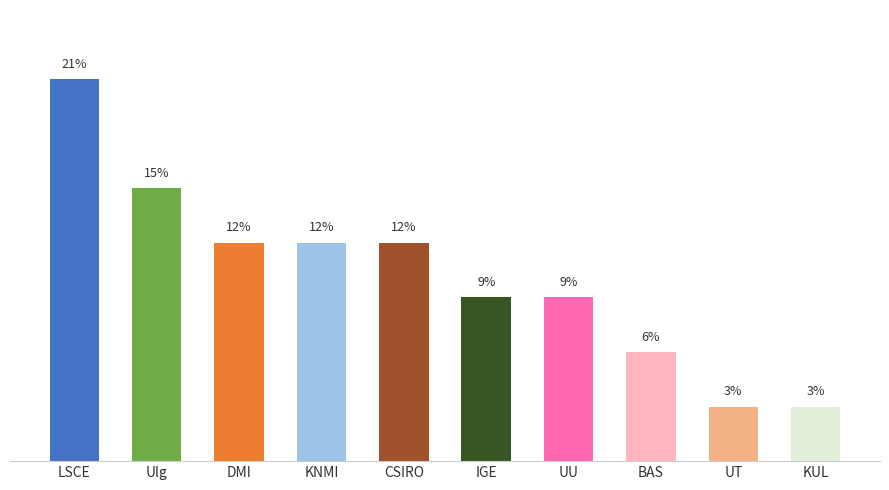

What is the label of the 5th bar from the right?

IGE